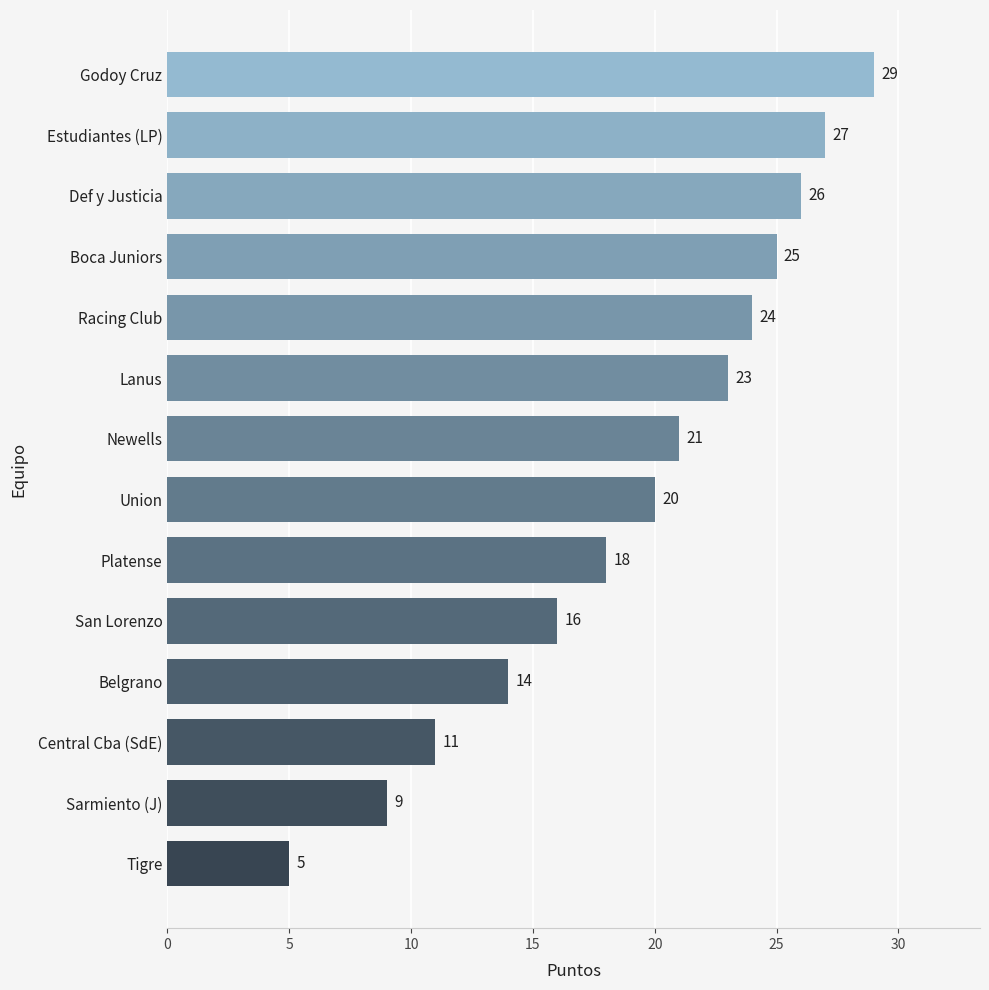

Does the chart contain any negative values?

No